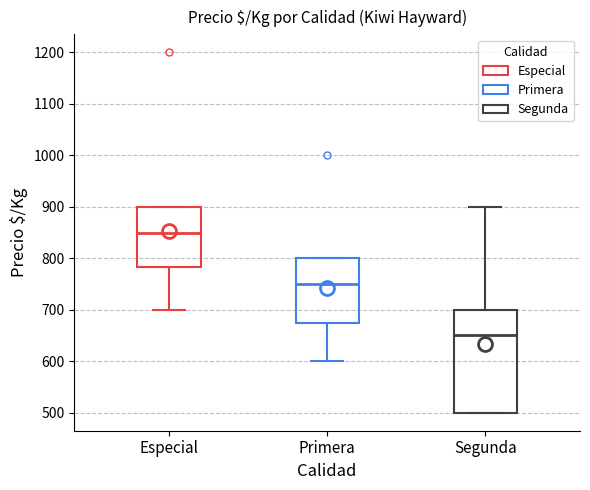

Where is the lower edge of the box for Especial on the y-axis? The values are not printed on the chart, so give them approximately, as read against the axis.

780